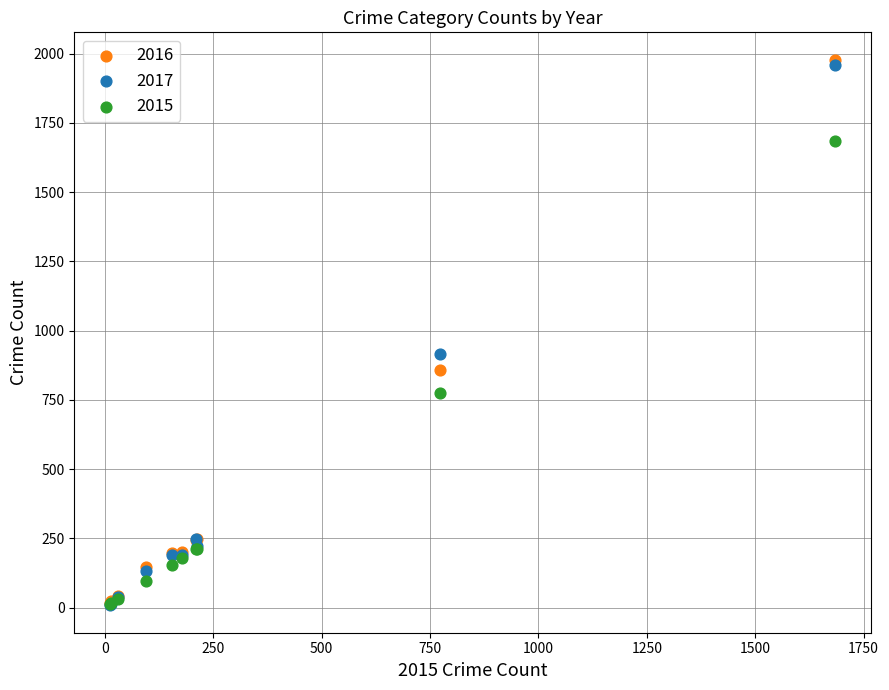

What are all the series names shown in the legend?

2016, 2017, 2015